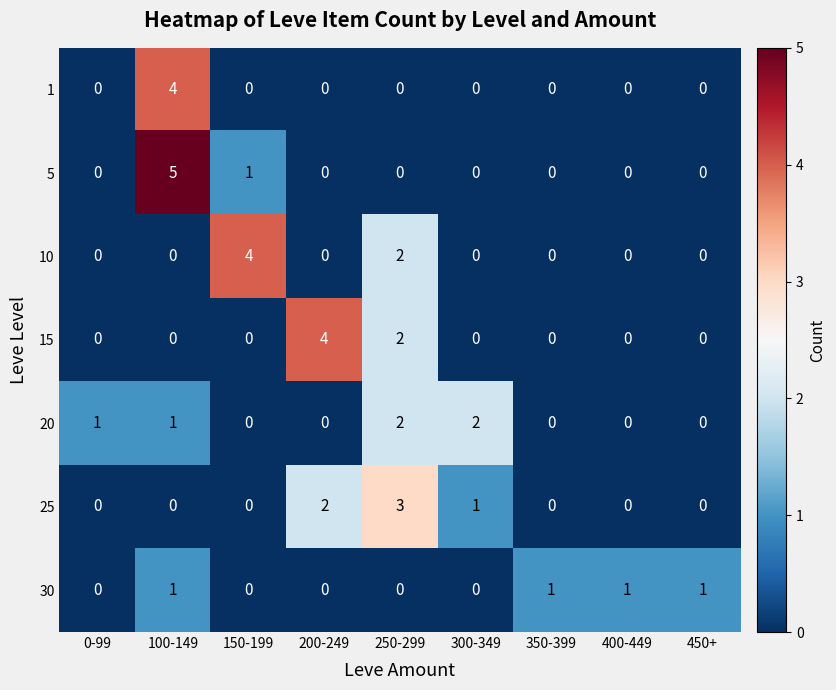

Which series changed the most between 150-199 and 350-399?

10